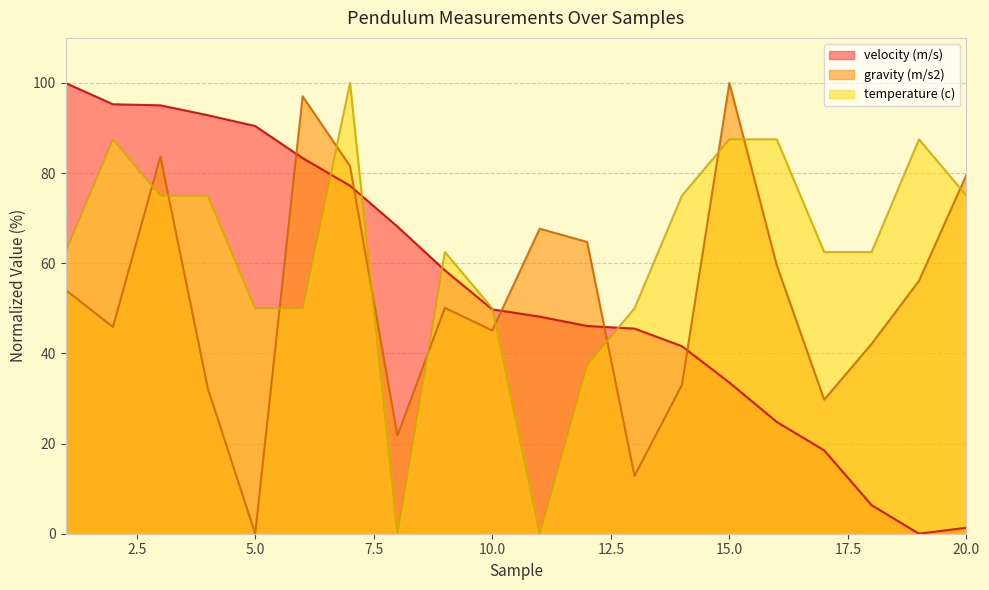

At how many categories does at least one series exceed 22?

20